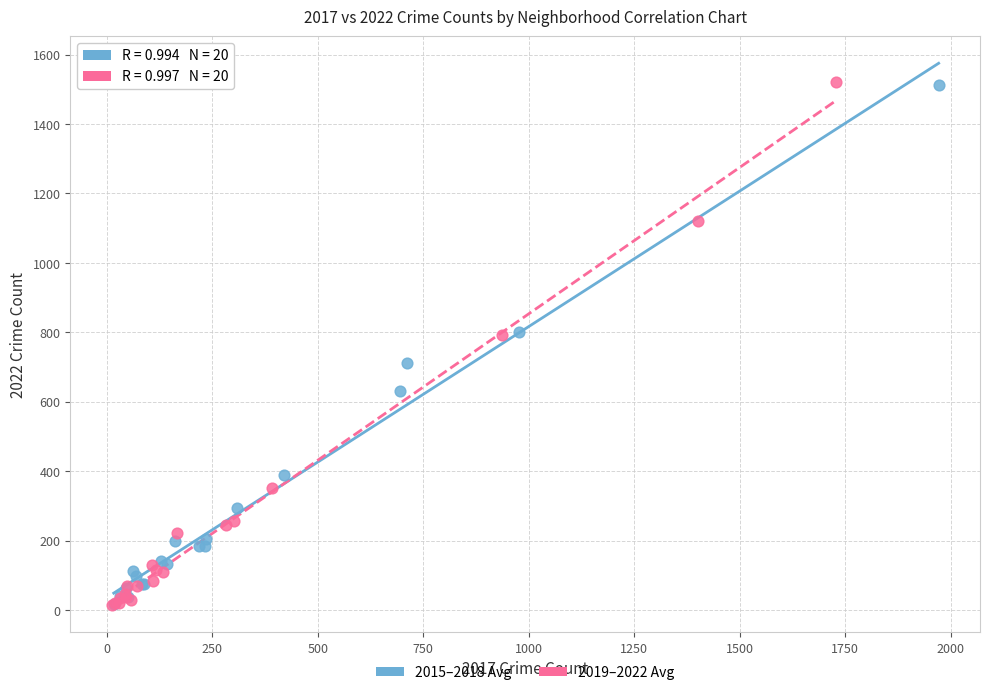

What are all the series names shown in the legend?

2015–2018 Avg, 2019–2022 Avg